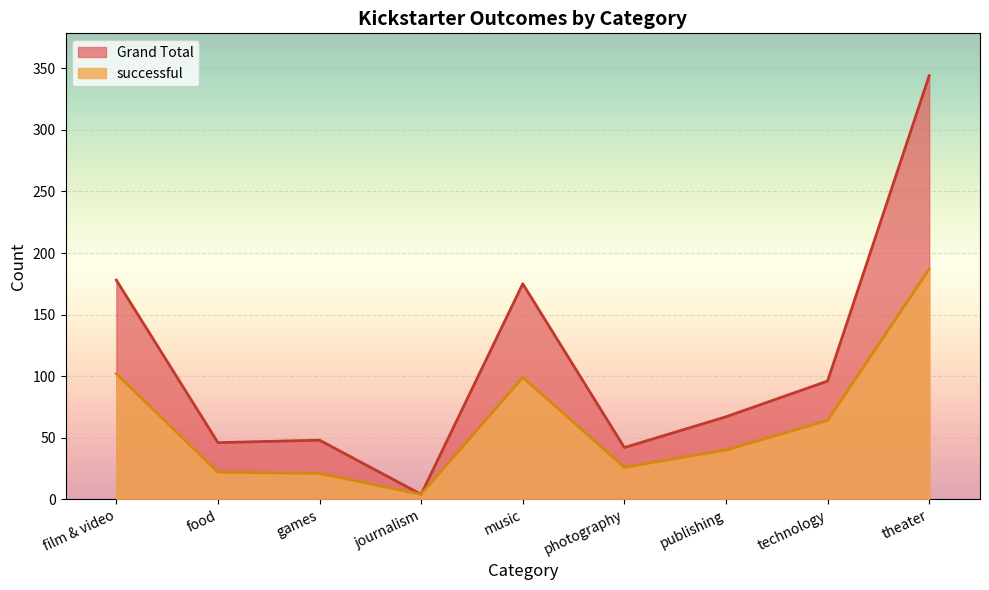

What is the lowest value of the successful series?

4